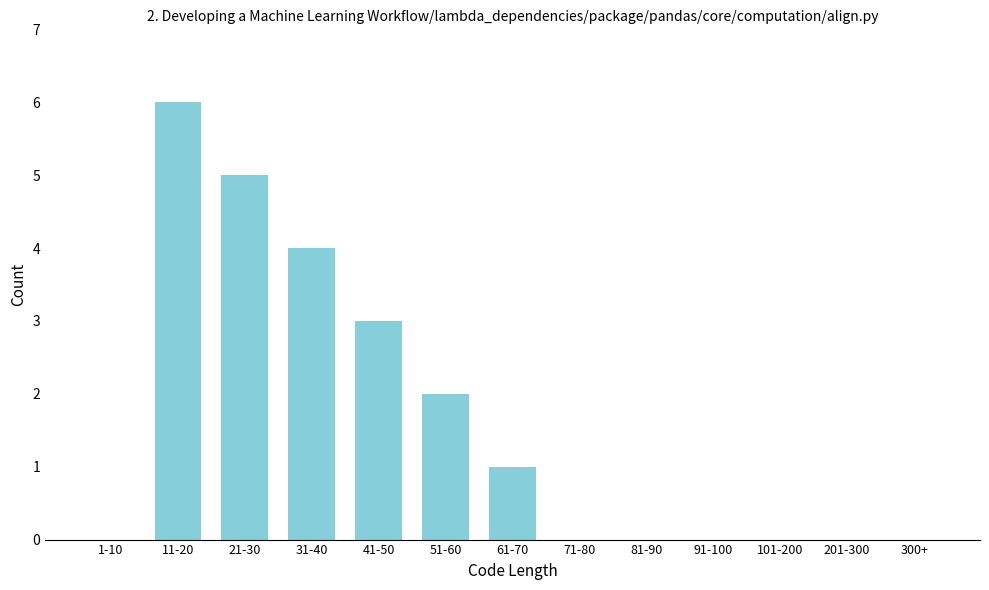

Reading right to left, list all the values displayed in this chart.

300+=0	201-300=0	101-200=0	91-100=0	81-90=0	71-80=0	61-70=1	51-60=2	41-50=3	31-40=4	21-30=5	11-20=6	1-10=0